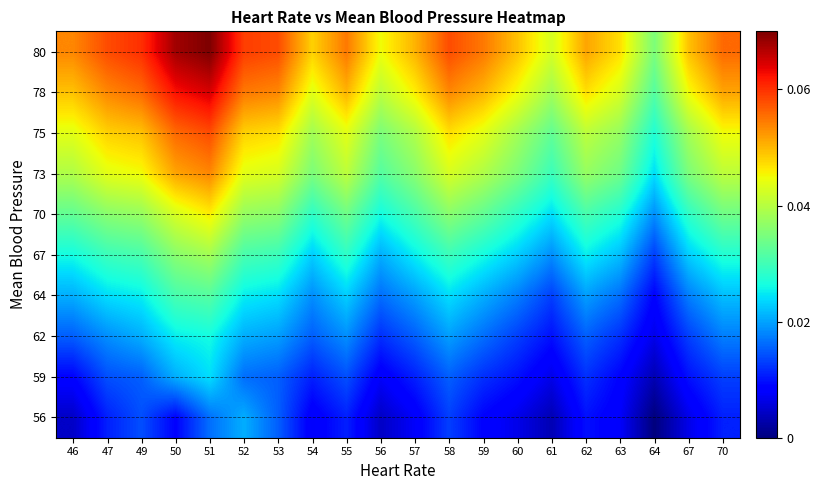

Reading left to right, list all the values displayed in this chart.

56: 46=0.0	47=0.0	49=0.0	50=0.0	51=0.0	52=0.0	53=0.0	54=0.0	55=0.0	56=0.0	57=0.0	58=0.0	59=0.0	60=0.0	61=0.0	62=0.0	63=0.0	64=0.0	67=0.0	70=0.0
59: 46=0.0	47=0.0	49=0.0	50=0.0	51=0.0	52=0.0	53=0.0	54=0.0	55=0.0	56=0.0	57=0.0	58=0.0	59=0.0	60=0.0	61=0.0	62=0.0	63=0.0	64=0.0	67=0.0	70=0.0
62: 46=0.0	47=0.0	49=0.0	50=0.0	51=0.0	52=0.0	53=0.0	54=0.0	55=0.0	56=0.0	57=0.0	58=0.0	59=0.0	60=0.0	61=0.0	62=0.0	63=0.0	64=0.0	67=0.0	70=0.0
64: 46=0.0	47=0.0	49=0.0	50=0.0	51=0.0	52=0.0	53=0.0	54=0.0	55=0.0	56=0.0	57=0.0	58=0.0	59=0.0	60=0.0	61=0.0	62=0.0	63=0.0	64=0.0	67=0.0	70=0.0
67: 46=0.0	47=0.0	49=0.0	50=0.0	51=0.0	52=0.0	53=0.0	54=0.0	55=0.0	56=0.0	57=0.0	58=0.0	59=0.0	60=0.0	61=0.0	62=0.0	63=0.0	64=0.0	67=0.0	70=0.0
70: 46=0.0	47=0.0	49=0.0	50=0.0	51=0.0	52=0.0	53=0.0	54=0.0	55=0.0	56=0.0	57=0.0	58=0.0	59=0.0	60=0.0	61=0.0	62=0.0	63=0.0	64=0.0	67=0.0	70=0.0
73: 46=0.0	47=0.0	49=0.0	50=0.1	51=0.1	52=0.0	53=0.0	54=0.0	55=0.0	56=0.0	57=0.0	58=0.0	59=0.0	60=0.0	61=0.0	62=0.0	63=0.0	64=0.0	67=0.0	70=0.0
75: 46=0.0	47=0.0	49=0.0	50=0.1	51=0.1	52=0.0	53=0.0	54=0.0	55=0.0	56=0.0	57=0.0	58=0.0	59=0.0	60=0.0	61=0.0	62=0.0	63=0.0	64=0.0	67=0.0	70=0.0
78: 46=0.0	47=0.1	49=0.1	50=0.1	51=0.1	52=0.1	53=0.1	54=0.0	55=0.1	56=0.0	57=0.0	58=0.1	59=0.1	60=0.0	61=0.0	62=0.0	63=0.0	64=0.0	67=0.0	70=0.1
80: 46=0.1	47=0.1	49=0.1	50=0.1	51=0.1	52=0.1	53=0.1	54=0.0	55=0.1	56=0.0	57=0.1	58=0.1	59=0.1	60=0.0	61=0.0	62=0.1	63=0.0	64=0.0	67=0.0	70=0.1